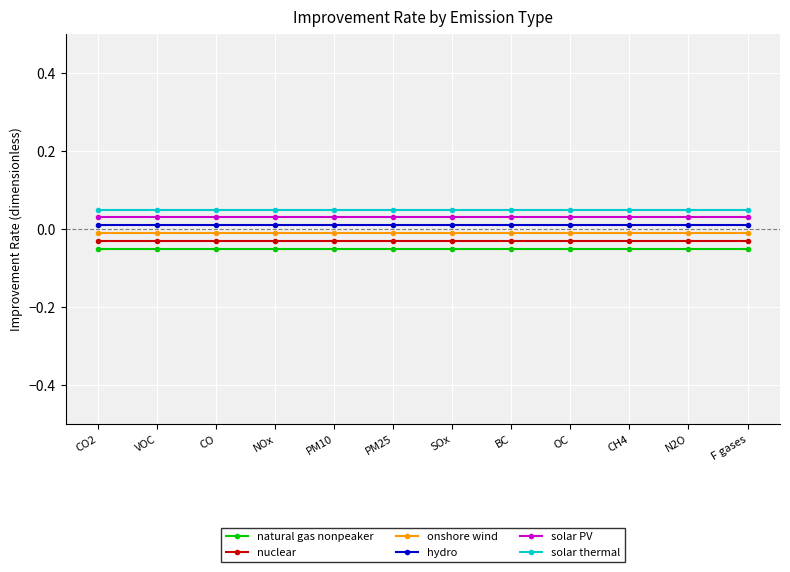

At how many categories does at least one series exceed 0?

12